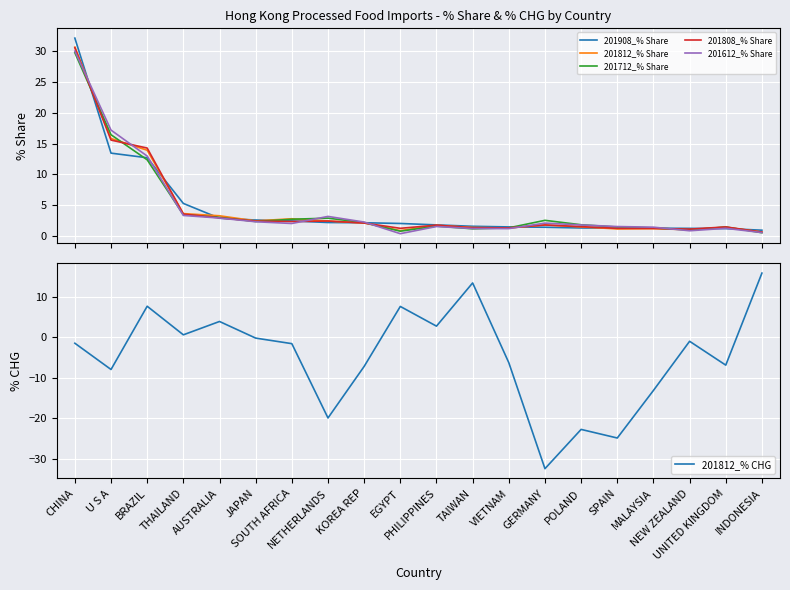

What are all the series names shown in the legend?

201908_% Share, 201812_% Share, 201712_% Share, 201808_% Share, 201612_% Share, 201812_% CHG